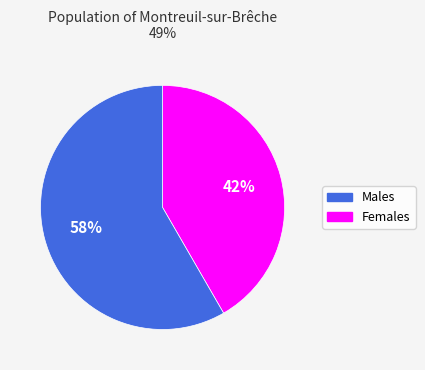

To the nearest percent, what is the average slice percentage?

50%